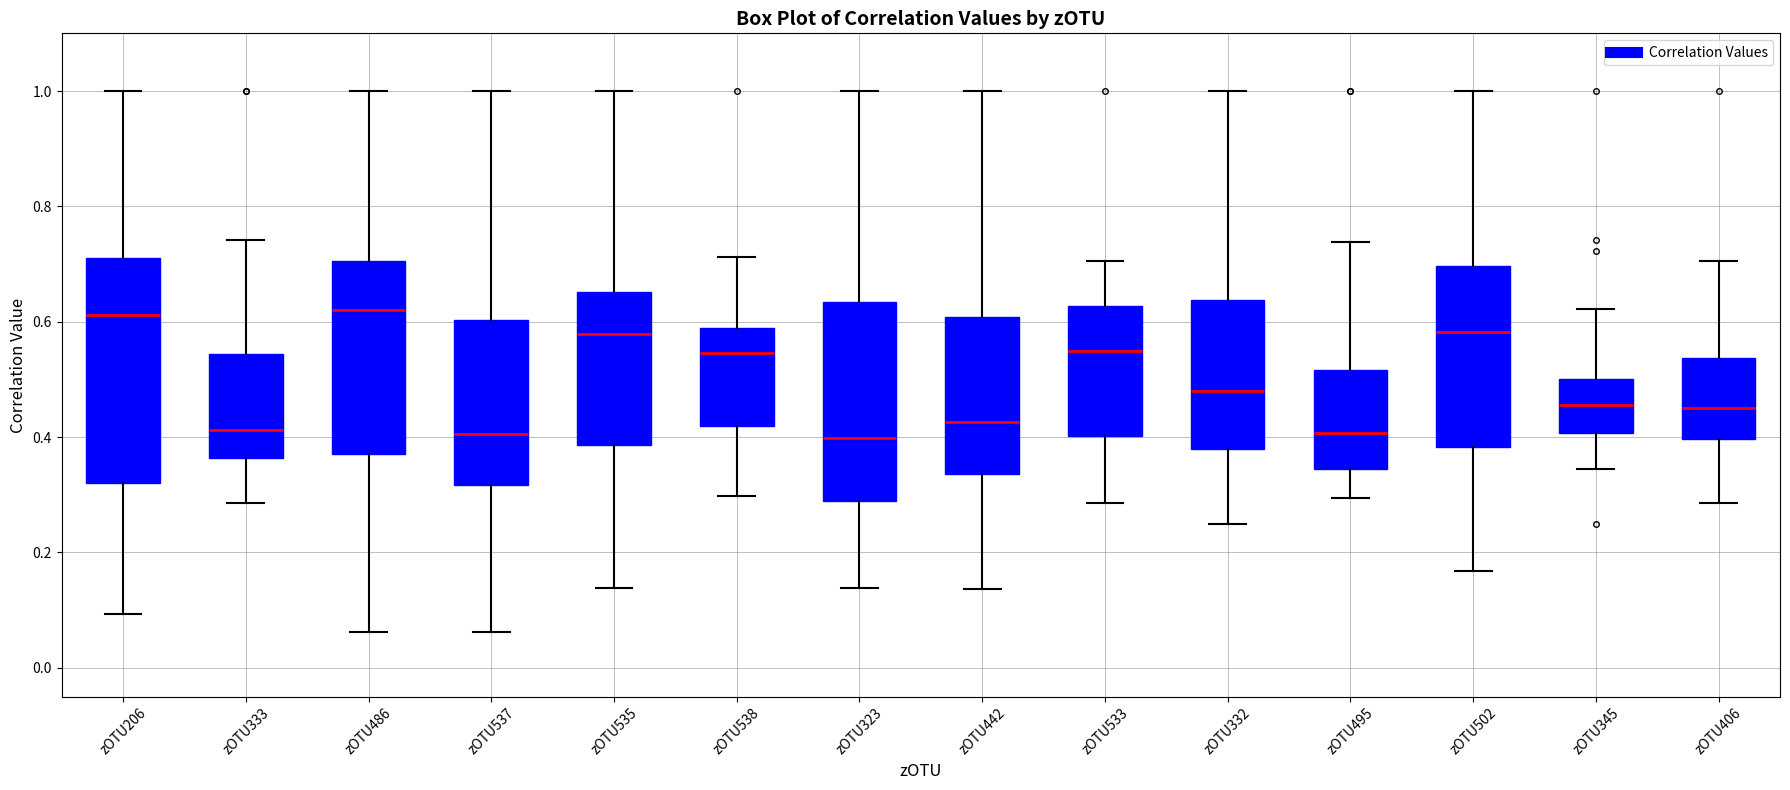

Reading left to right, transcribe this box plot: for each box, give where its median line is, the range the box spans, and where its two whiskers end, as read against the y-axis. The values are not printed on the chart, so give them approximately, as read against the axis.

zOTU206: median 0.62, box 0.32 to 0.70, whiskers 0.10 to 1.00
zOTU333: median 0.42, box 0.36 to 0.54, whiskers 0.28 to 0.74
zOTU486: median 0.62, box 0.38 to 0.70, whiskers 0.06 to 1.00
zOTU537: median 0.40, box 0.32 to 0.60, whiskers 0.06 to 1.00
zOTU535: median 0.58, box 0.38 to 0.66, whiskers 0.14 to 1.00
zOTU538: median 0.54, box 0.42 to 0.58, whiskers 0.30 to 0.72
zOTU323: median 0.40, box 0.28 to 0.64, whiskers 0.14 to 1.00
zOTU442: median 0.42, box 0.34 to 0.60, whiskers 0.14 to 1.00
zOTU533: median 0.54, box 0.40 to 0.62, whiskers 0.28 to 0.70
zOTU332: median 0.48, box 0.38 to 0.64, whiskers 0.24 to 1.00
zOTU495: median 0.40, box 0.34 to 0.52, whiskers 0.30 to 0.74
zOTU502: median 0.58, box 0.38 to 0.70, whiskers 0.16 to 1.00
zOTU345: median 0.46, box 0.40 to 0.50, whiskers 0.34 to 0.62
zOTU406: median 0.46, box 0.40 to 0.54, whiskers 0.28 to 0.70